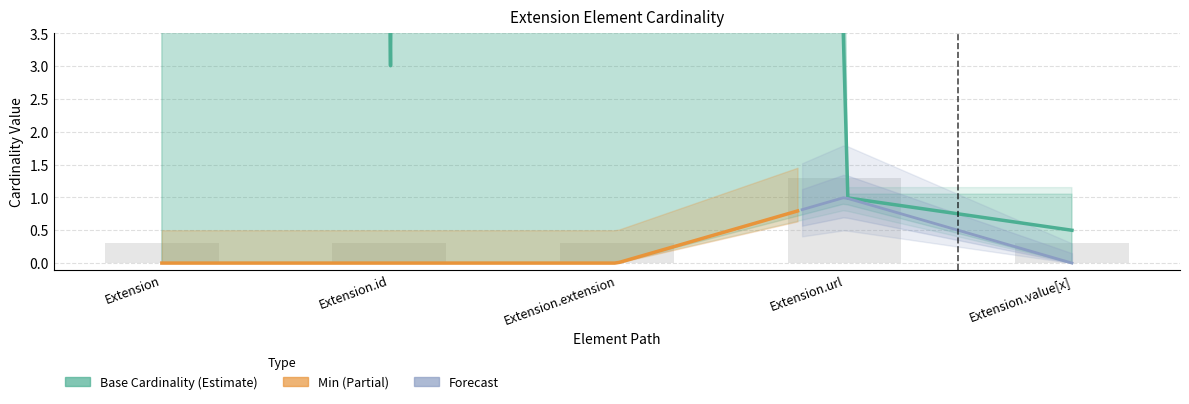

Is the value of Min at Extension.extension greater than the value of Base Min at Extension.value[x]?

No